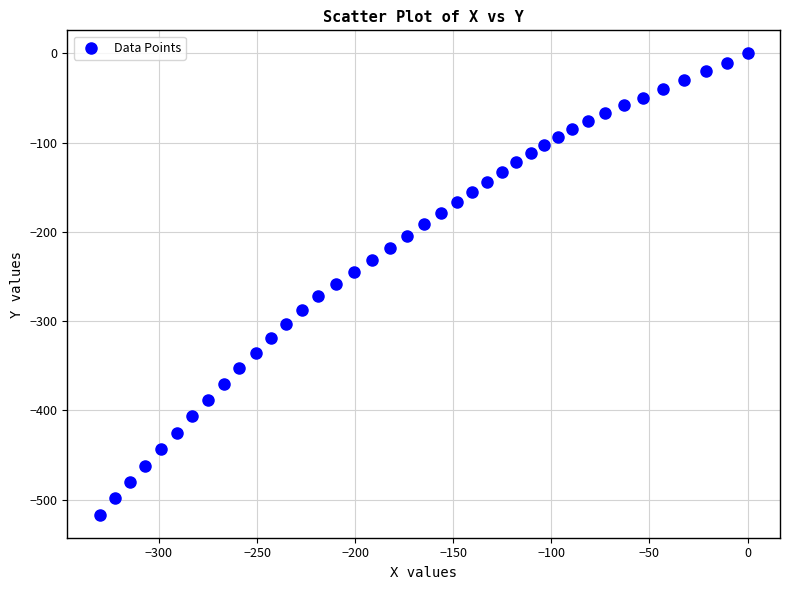

What is the range of X values (max minus min)?

330.2